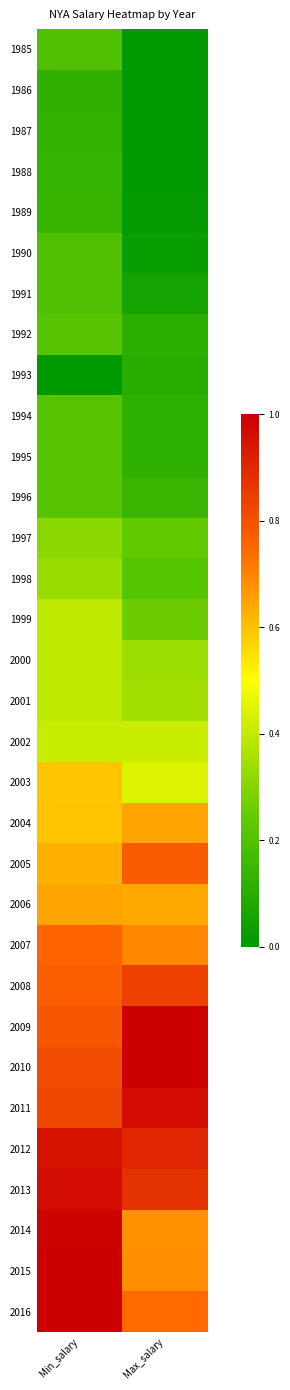

What is the difference between the highest and lowest values at Min_salary?

1.0